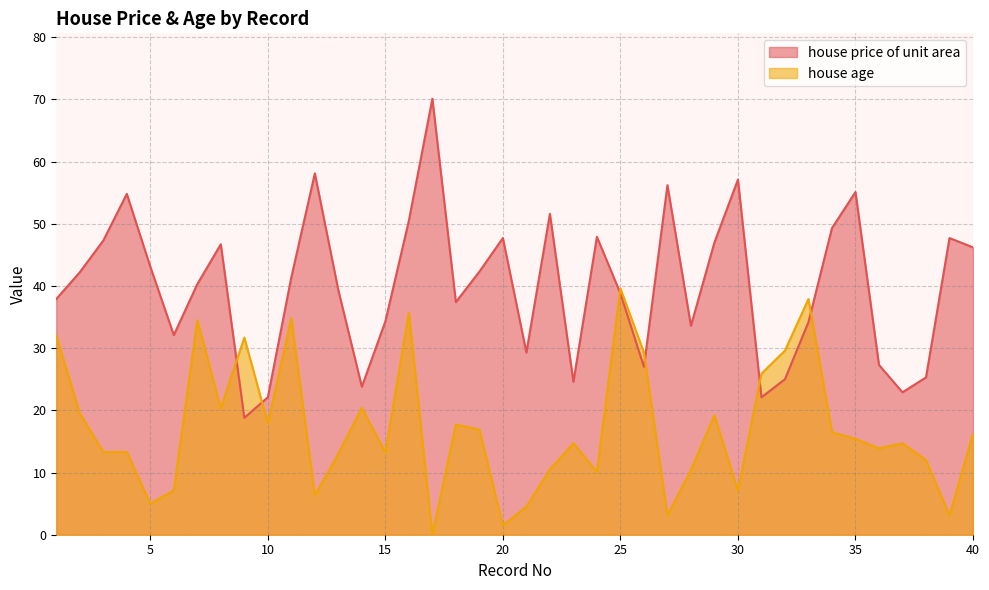

After their last crossing, which series has the higher values: house age or house price of unit area?

house price of unit area